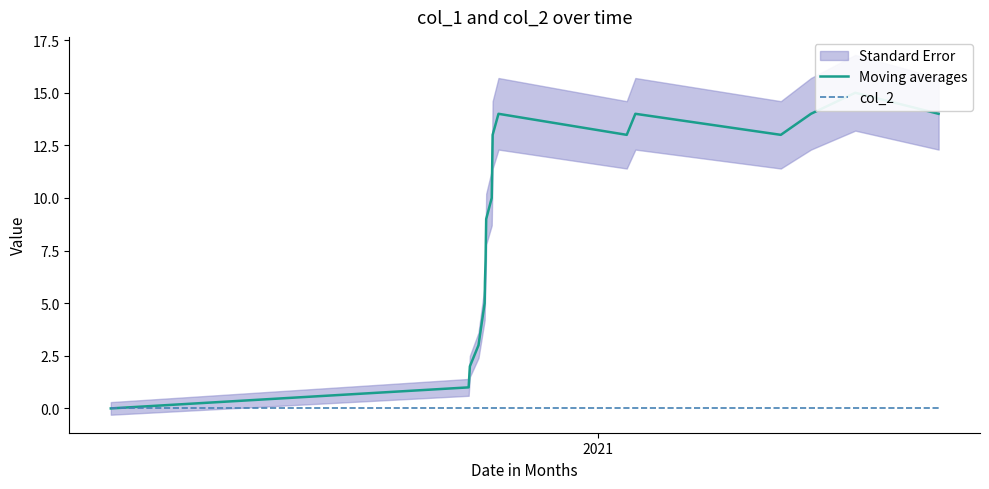

True or false: Moving averages and col_2 cross at least once.

False